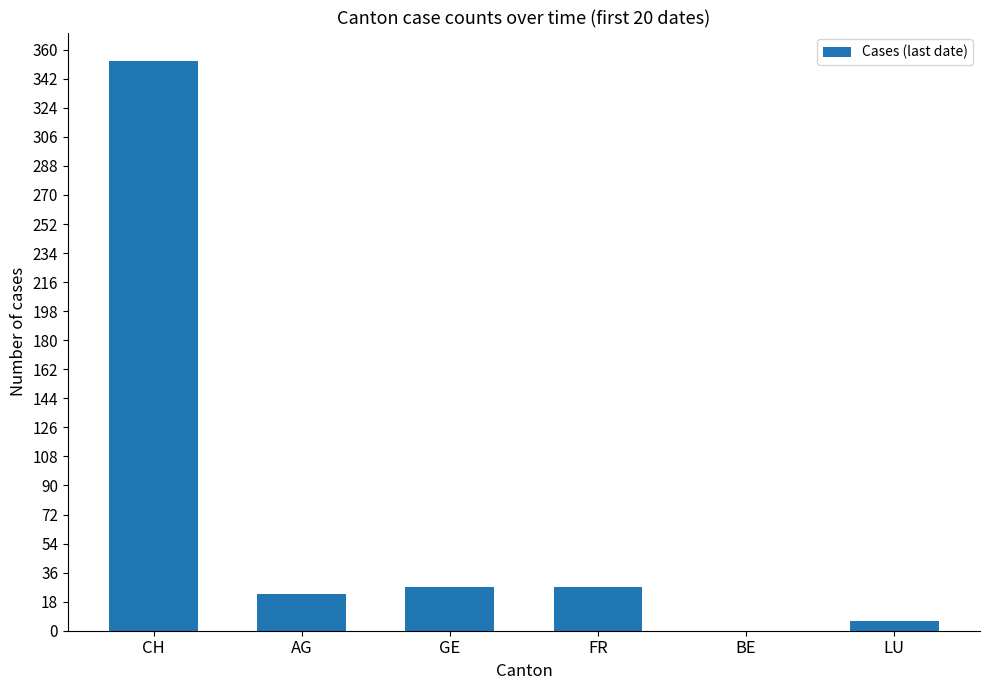

Read the value at GE.

27